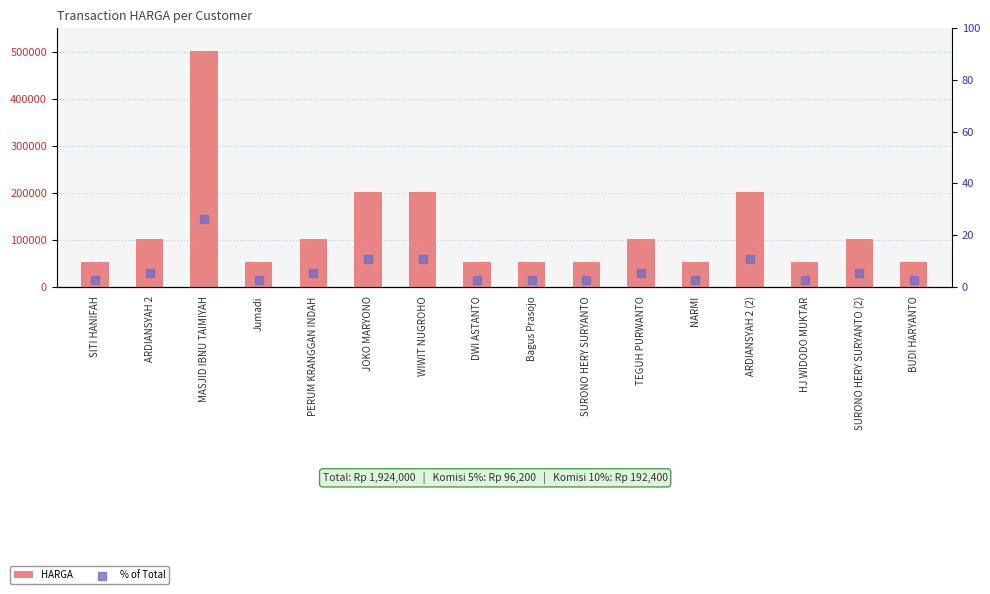

What are all the series names shown in the legend?

HARGA, % of Total